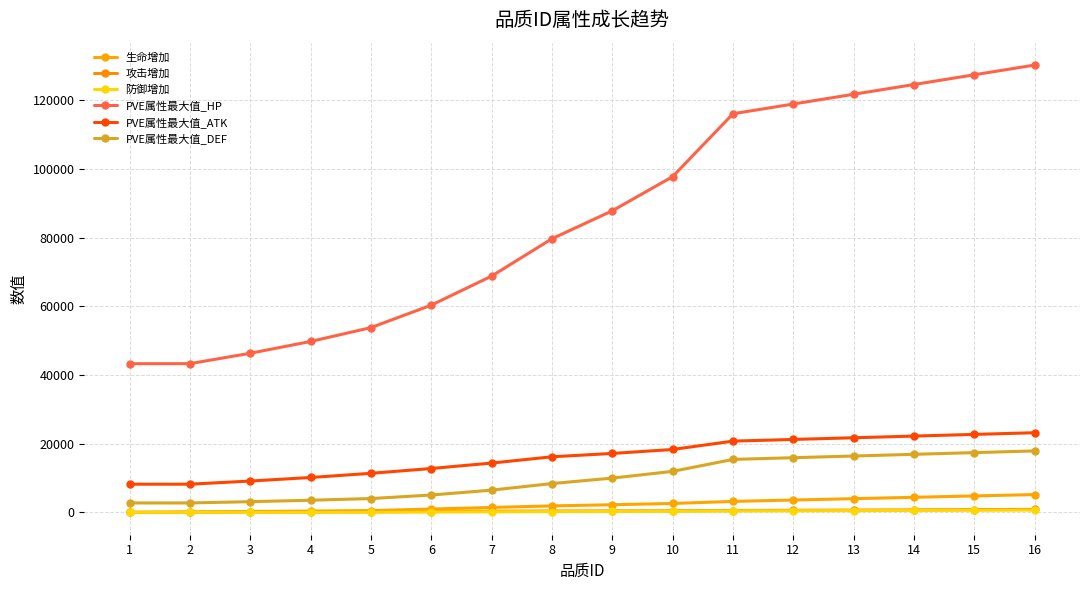

Which label corresponds to the largest value in the chart?

16